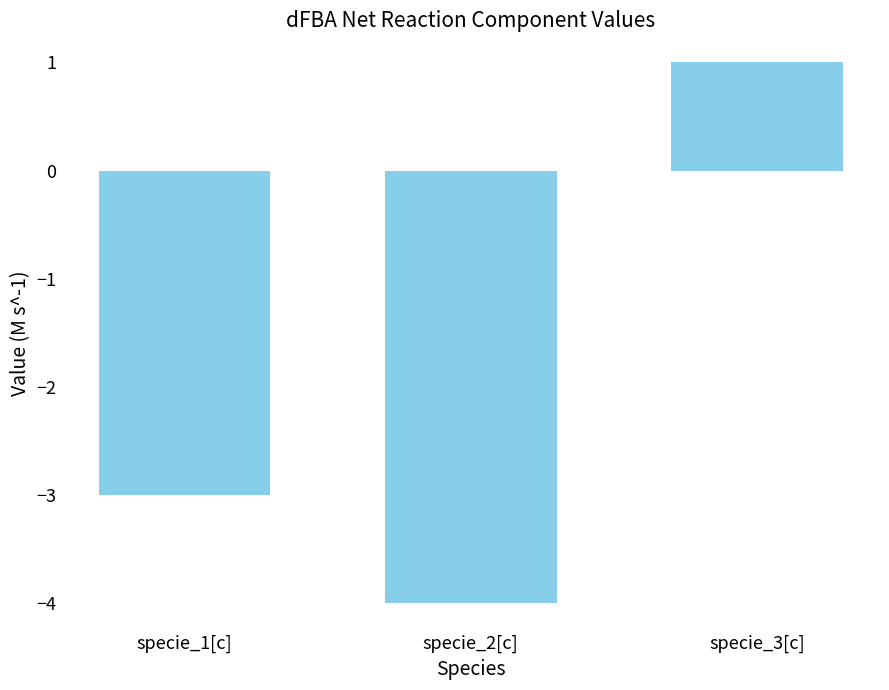

How many data points does each series have?

3